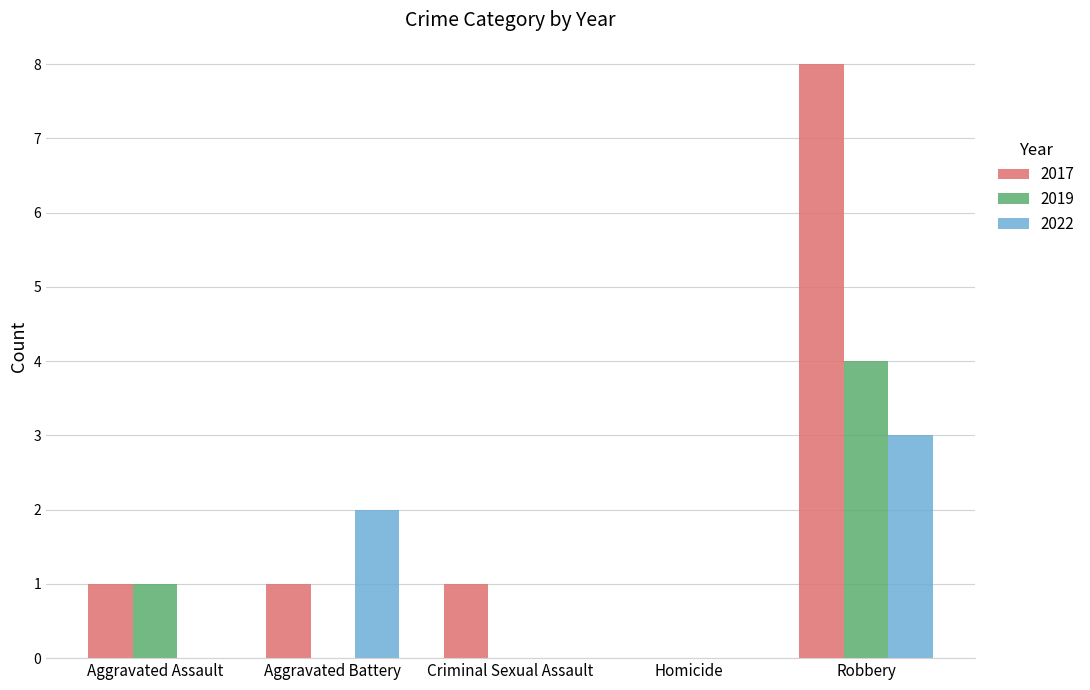

Which category has the highest value in the 2019 series?

Robbery